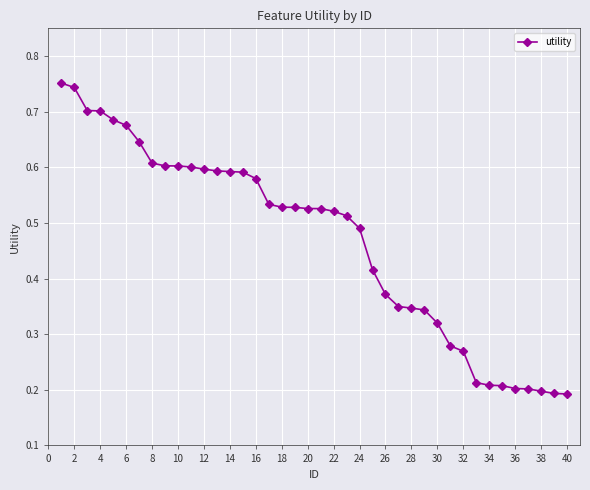

What is the sum of all values?

18.8